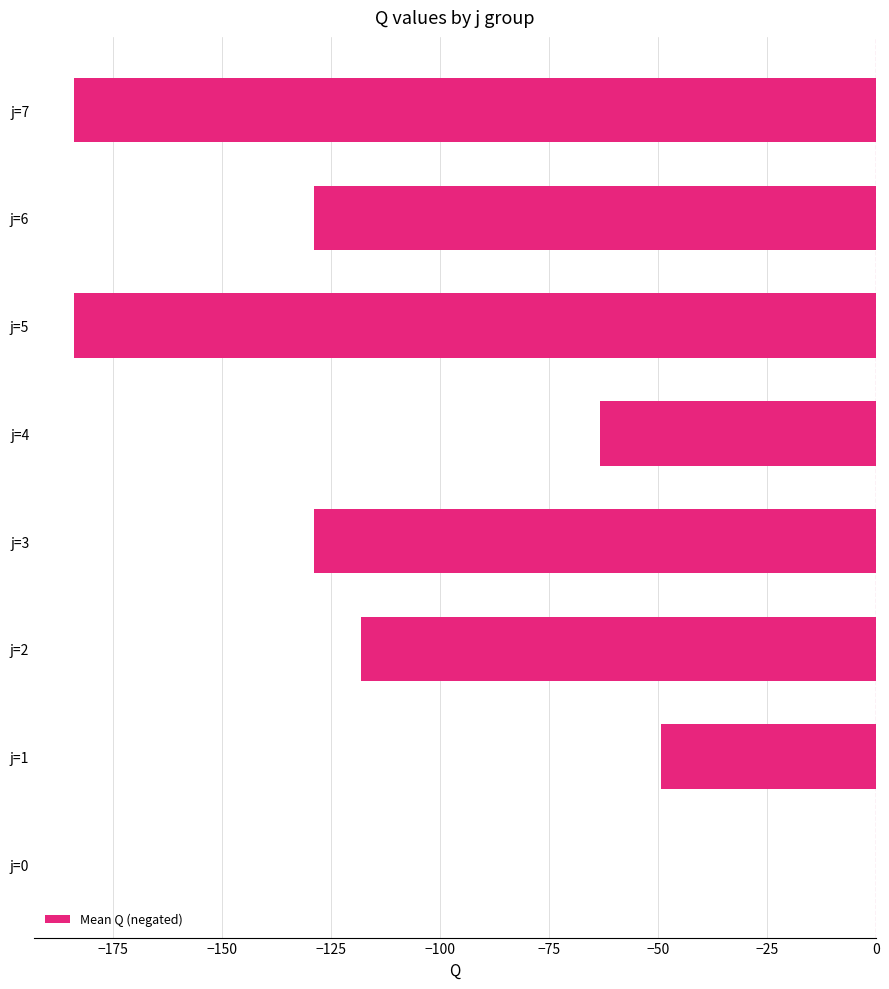

Which label corresponds to the largest value in the chart?

j=0